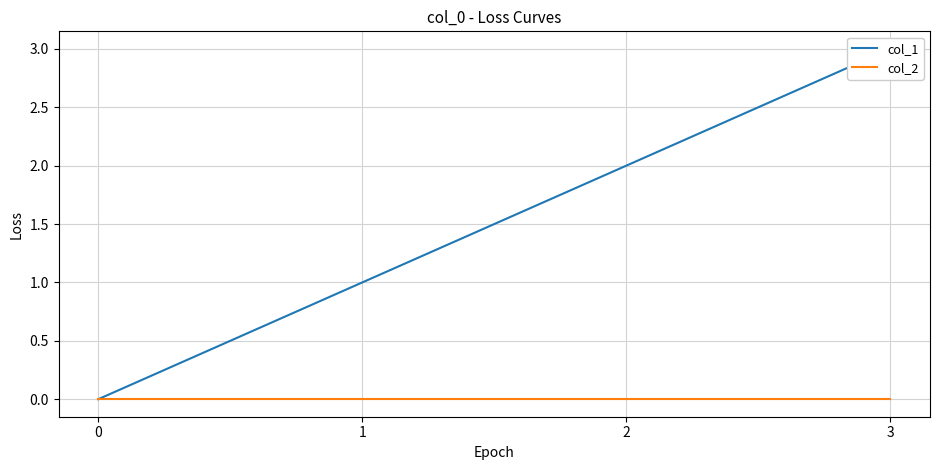

True or false: col_2 and col_1 cross at least once.

False